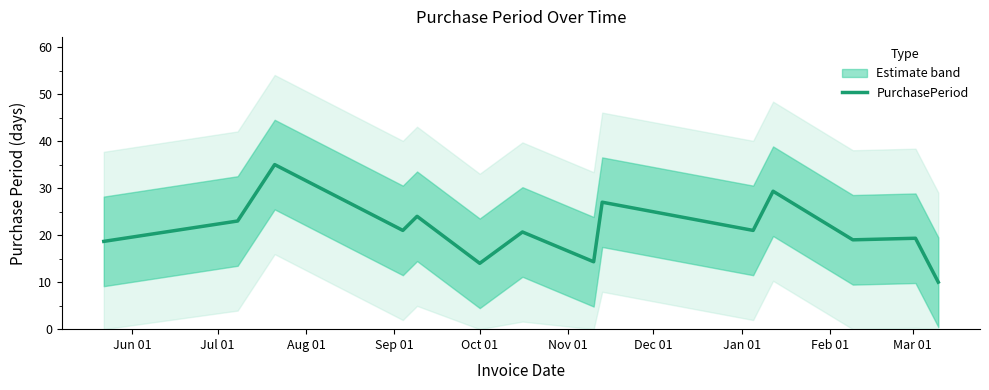

How many data points are above 20?

8